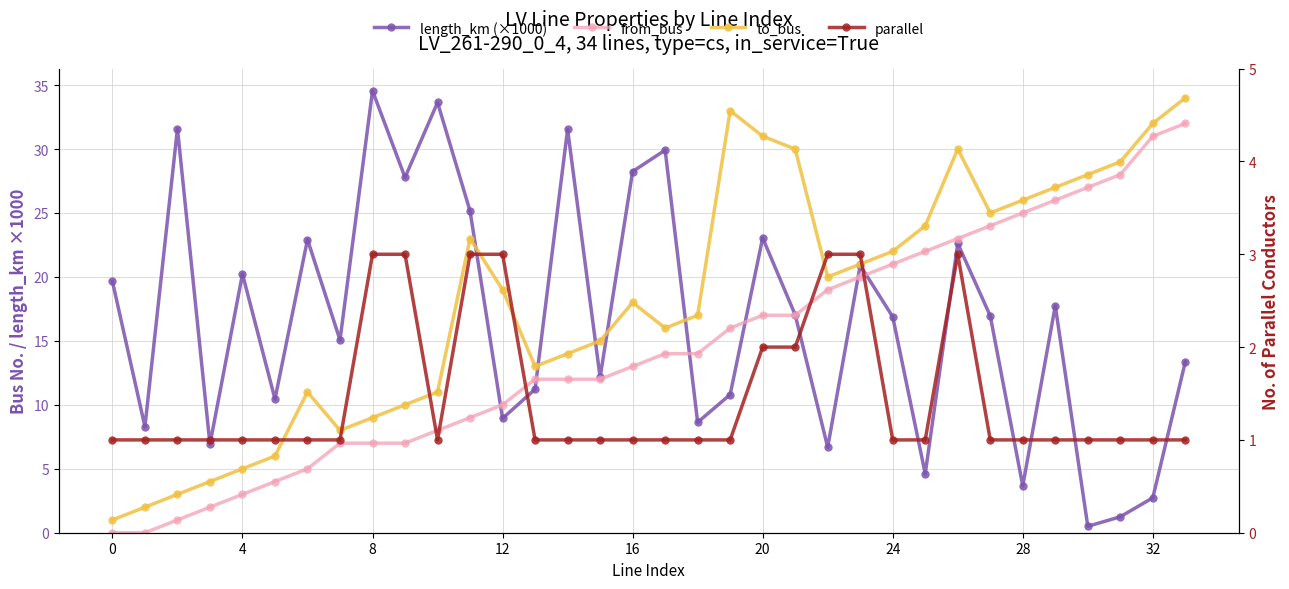

What is the label of the 10th point from the left?

9